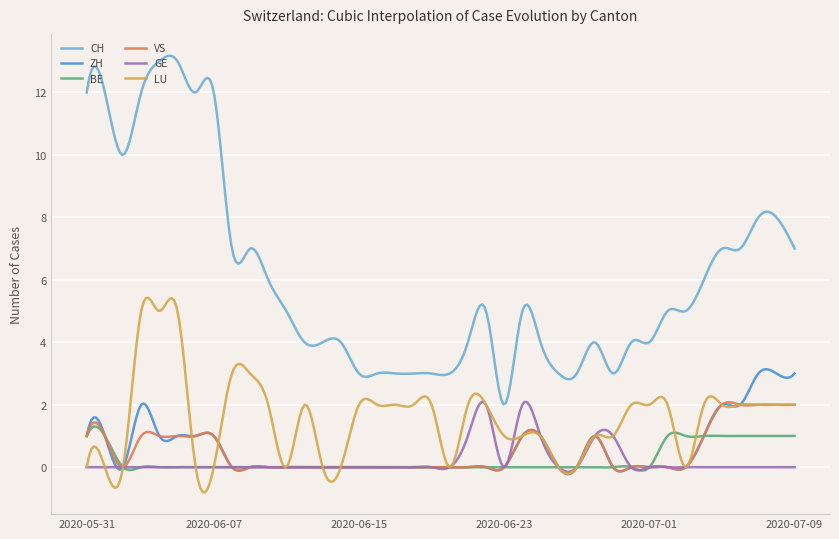

Does the chart display data point markers on the line(s)?

No